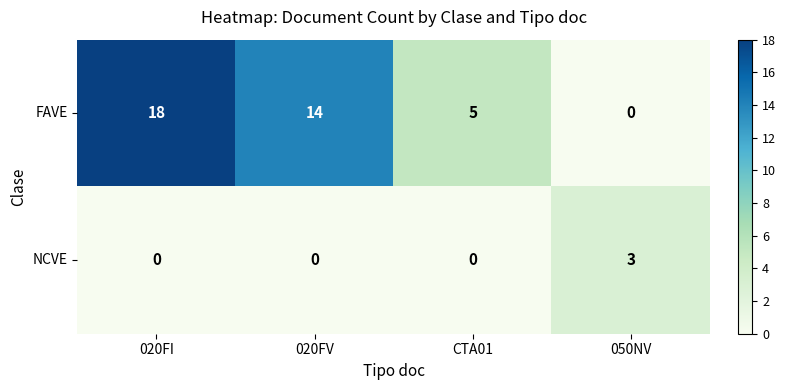

Which series changed the most between CTA01 and 050NV?

FAVE